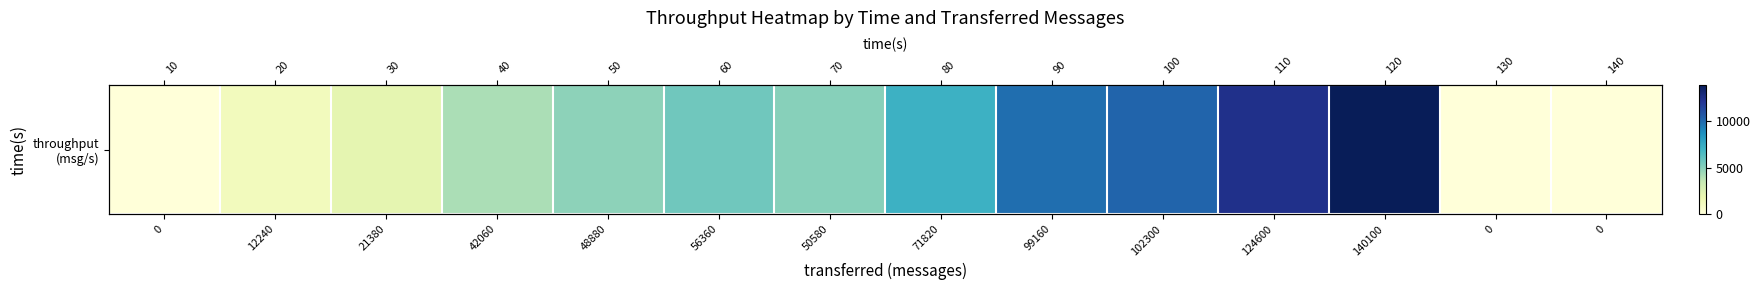

Rank the categories by value from highest to lowest.

140100, 124600, 102300, 99160, 71820, 56360, 50580, 48880, 42060, 21380, 12240, 0, 0, 0